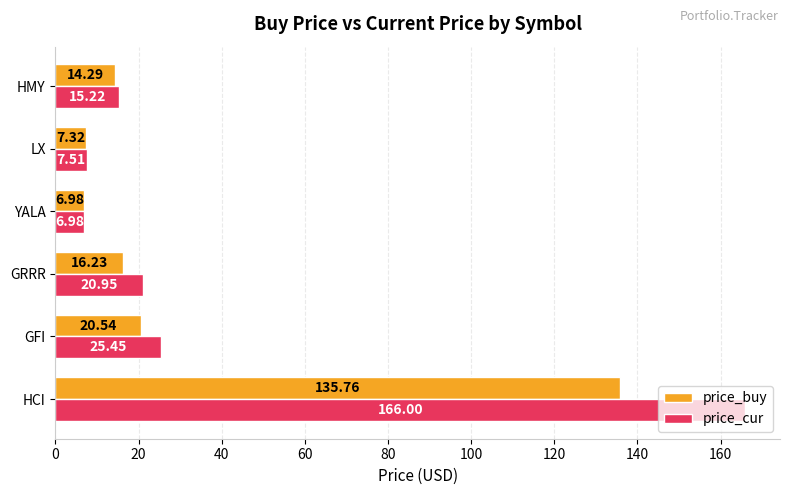

At which label is price_cur closest to 86?

GFI